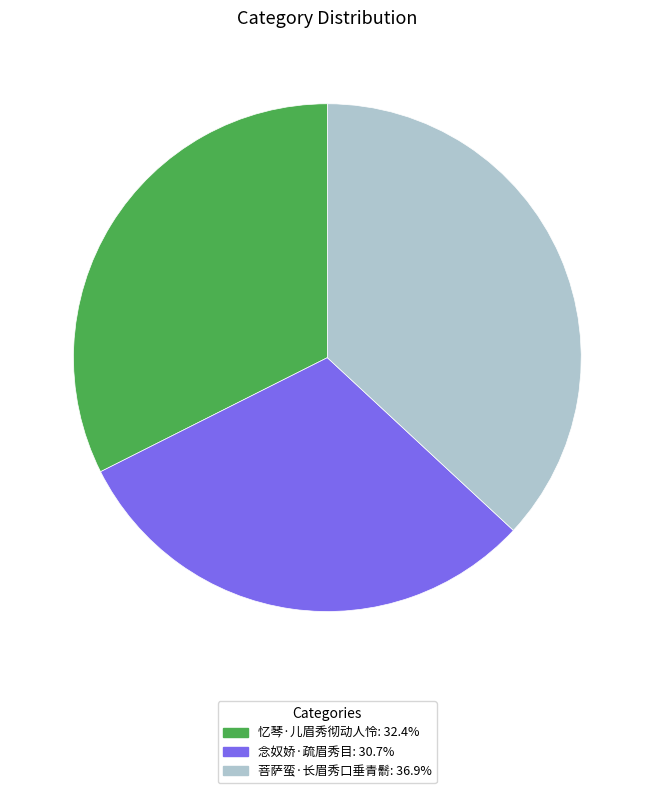

Between 忆琴·儿眉秀彻动人怜 and 菩萨蛮·长眉秀口垂青鬋, which is larger?

菩萨蛮·长眉秀口垂青鬋